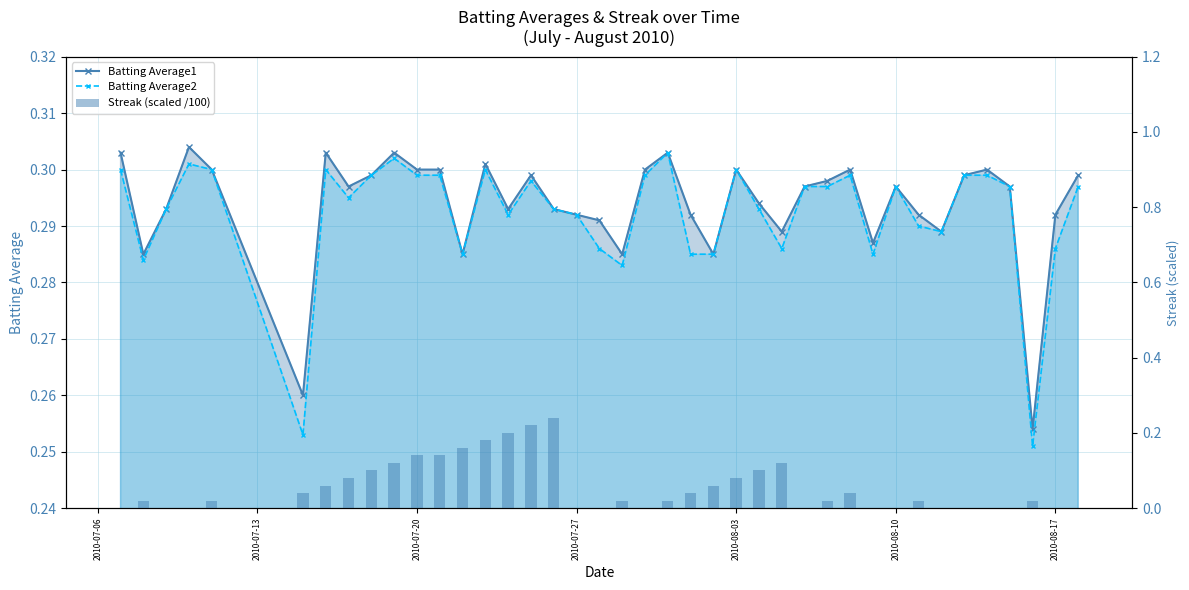

How many data points does each series have?

40